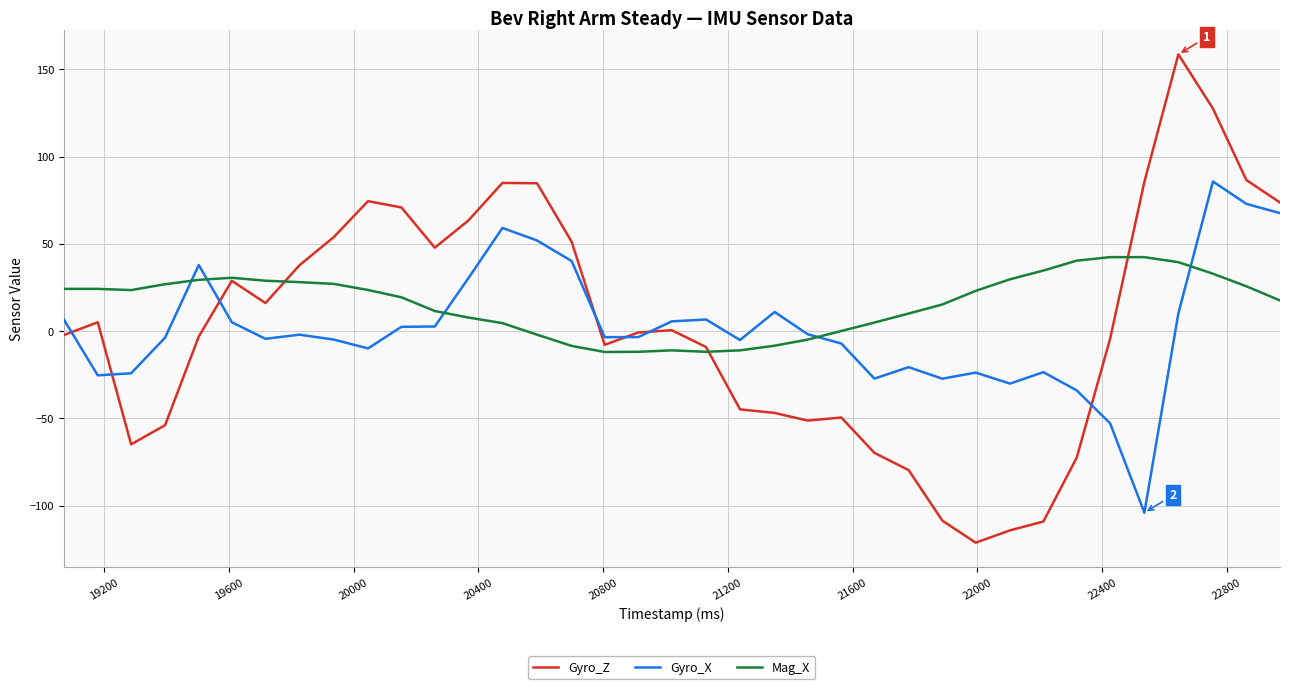

How many lines are shown in the chart?

3